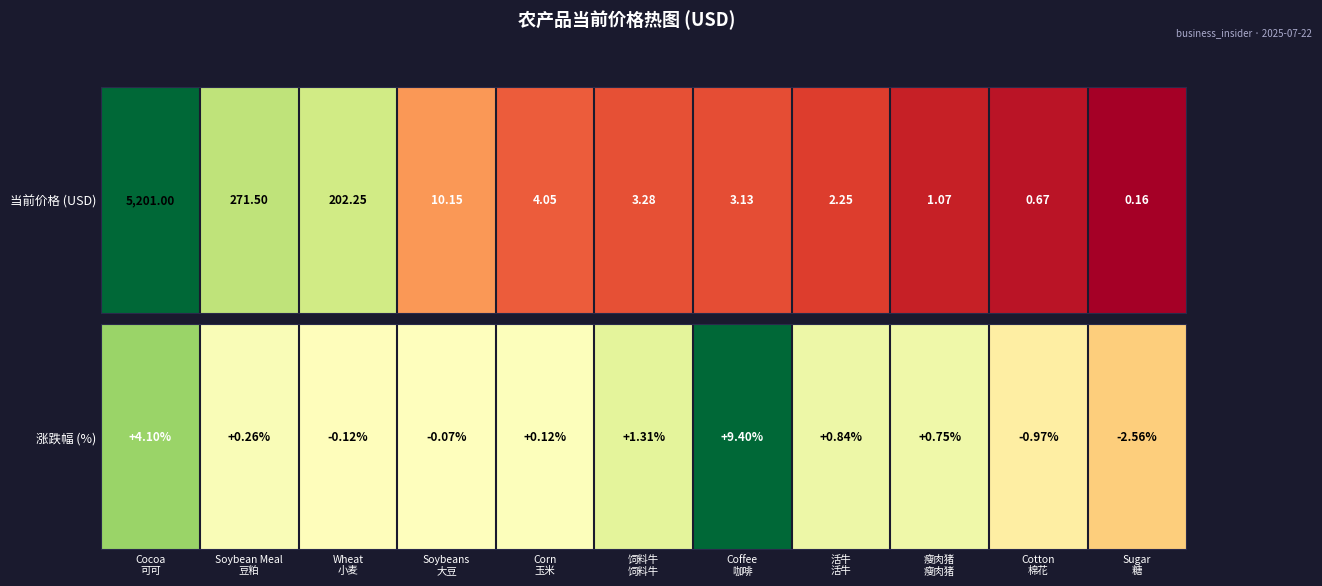

What is the change in value from 活牛
活牛 to 瘦肉猪
瘦肉猪?

-0.1